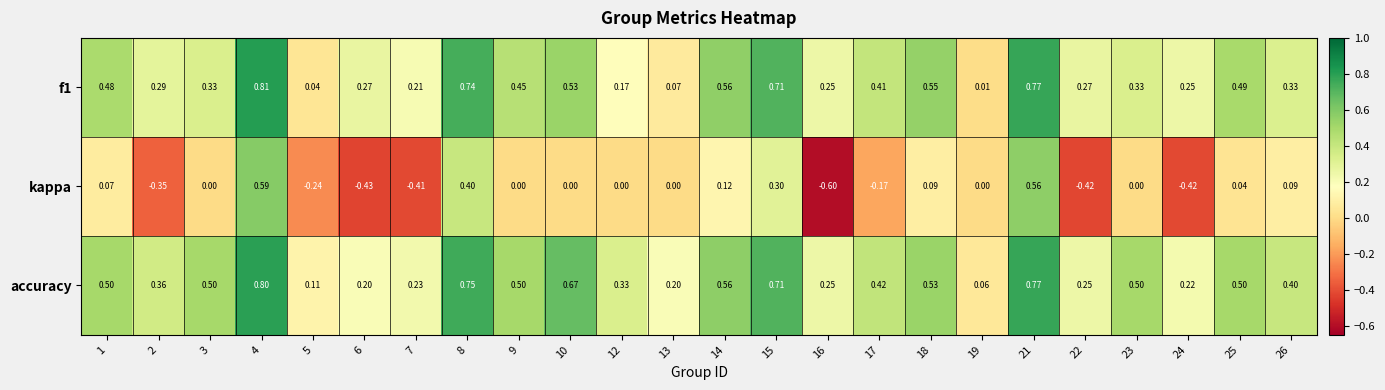

Count the number of categories in the chart.

24